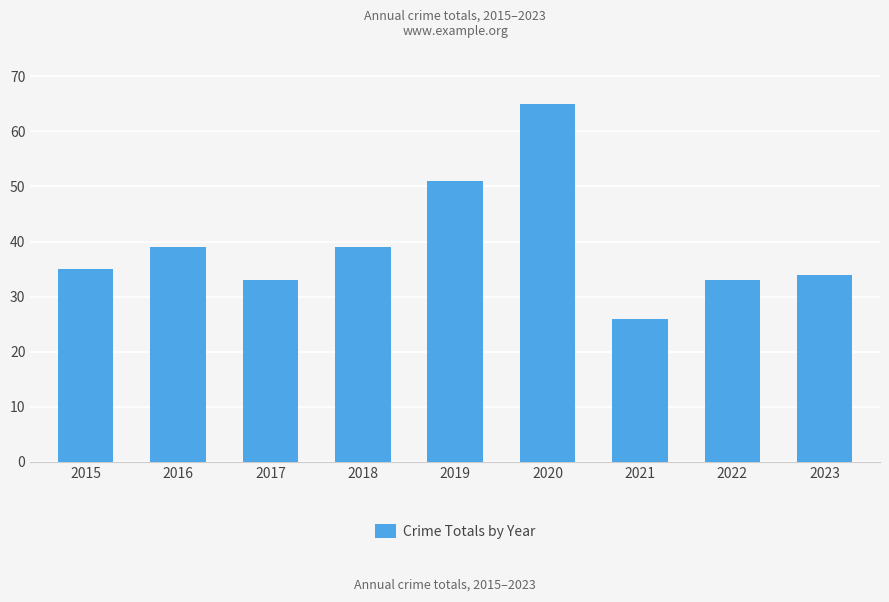

Read the value at 2015, to the nearest 5.

35